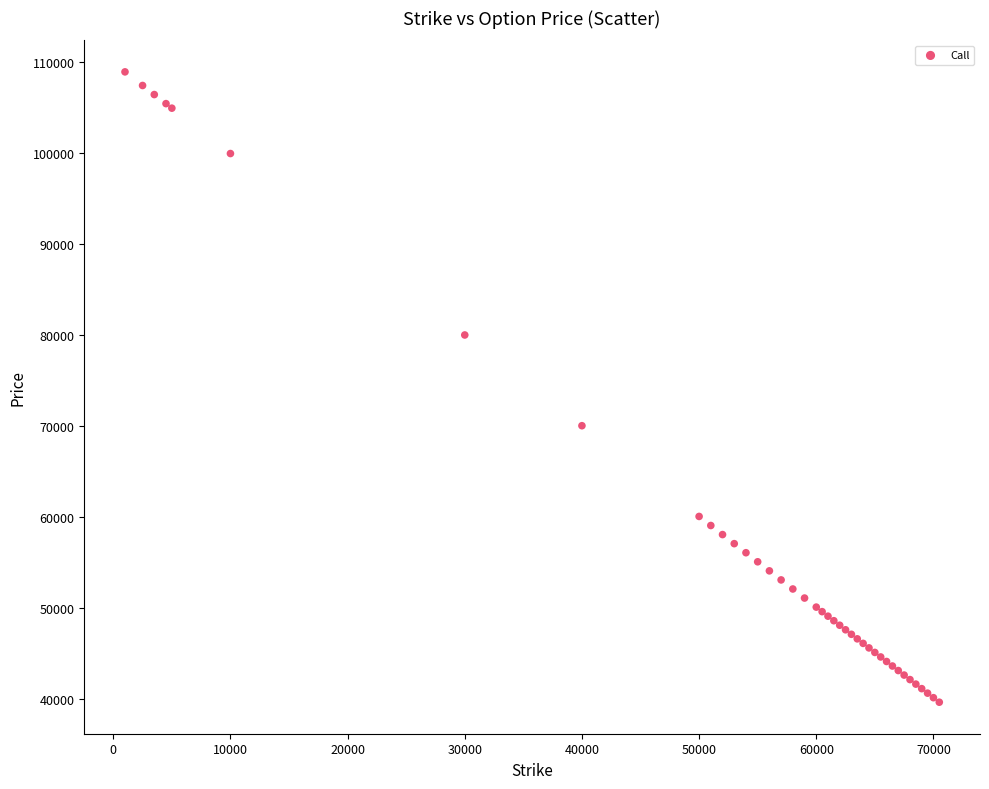

What Y value in the scatter plot is closest to 74316?

70064.5